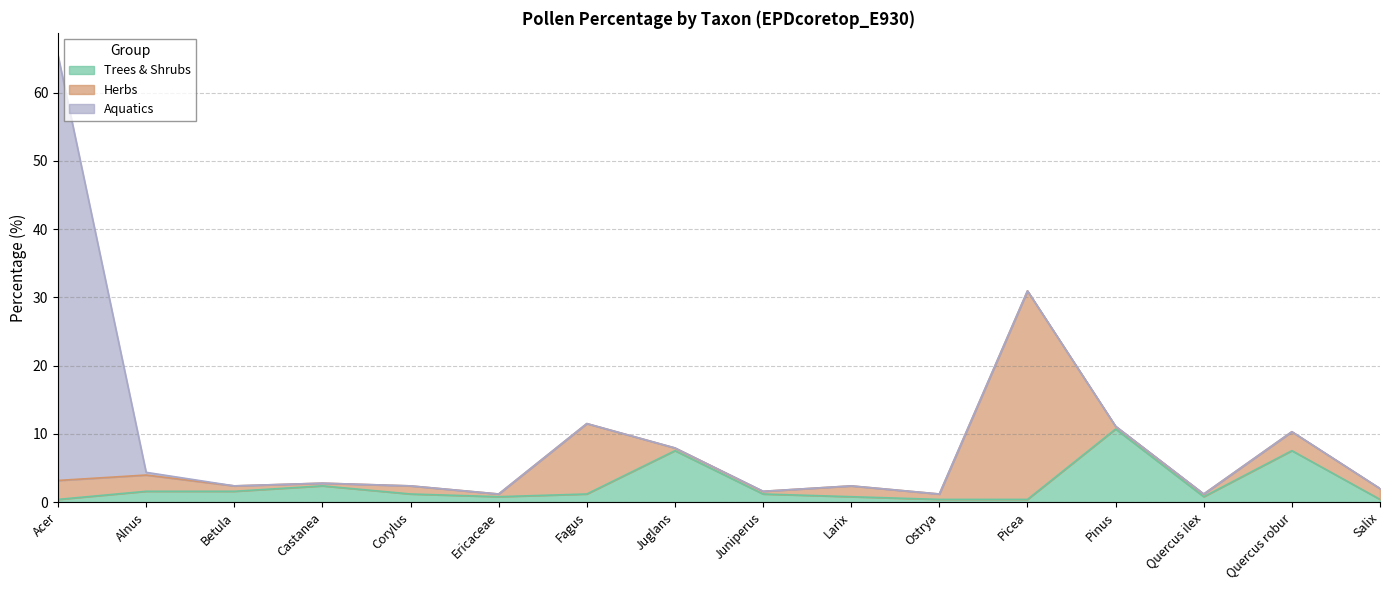

Which series ends up on top after the final intersection of Herbs and Aquatics?

Herbs